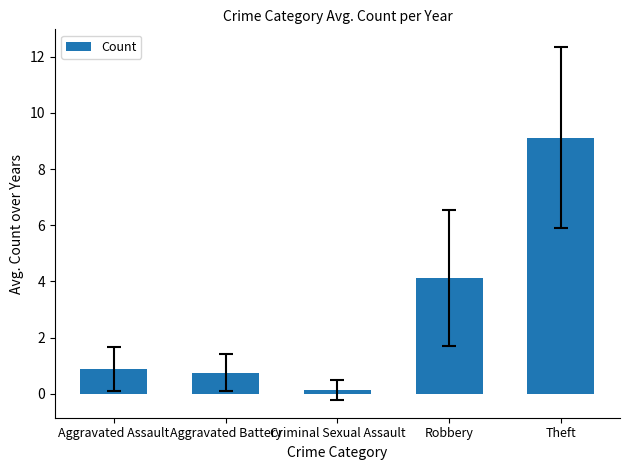

What is the label of the 5th bar from the right?

Aggravated Assault